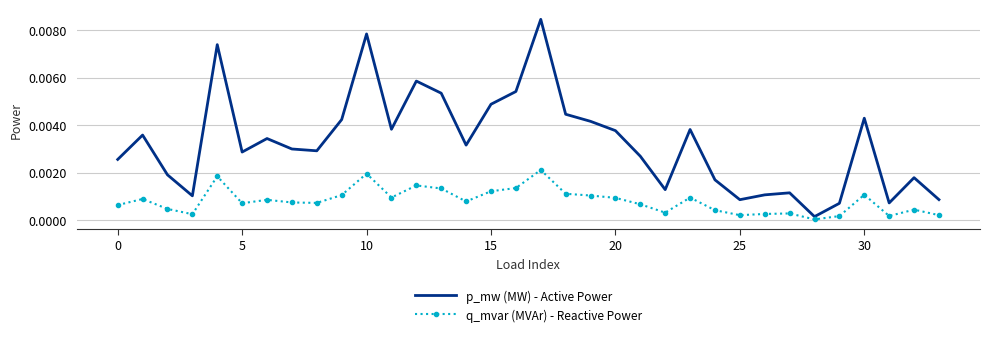

At how many categories does at least one series exceed 0?

34